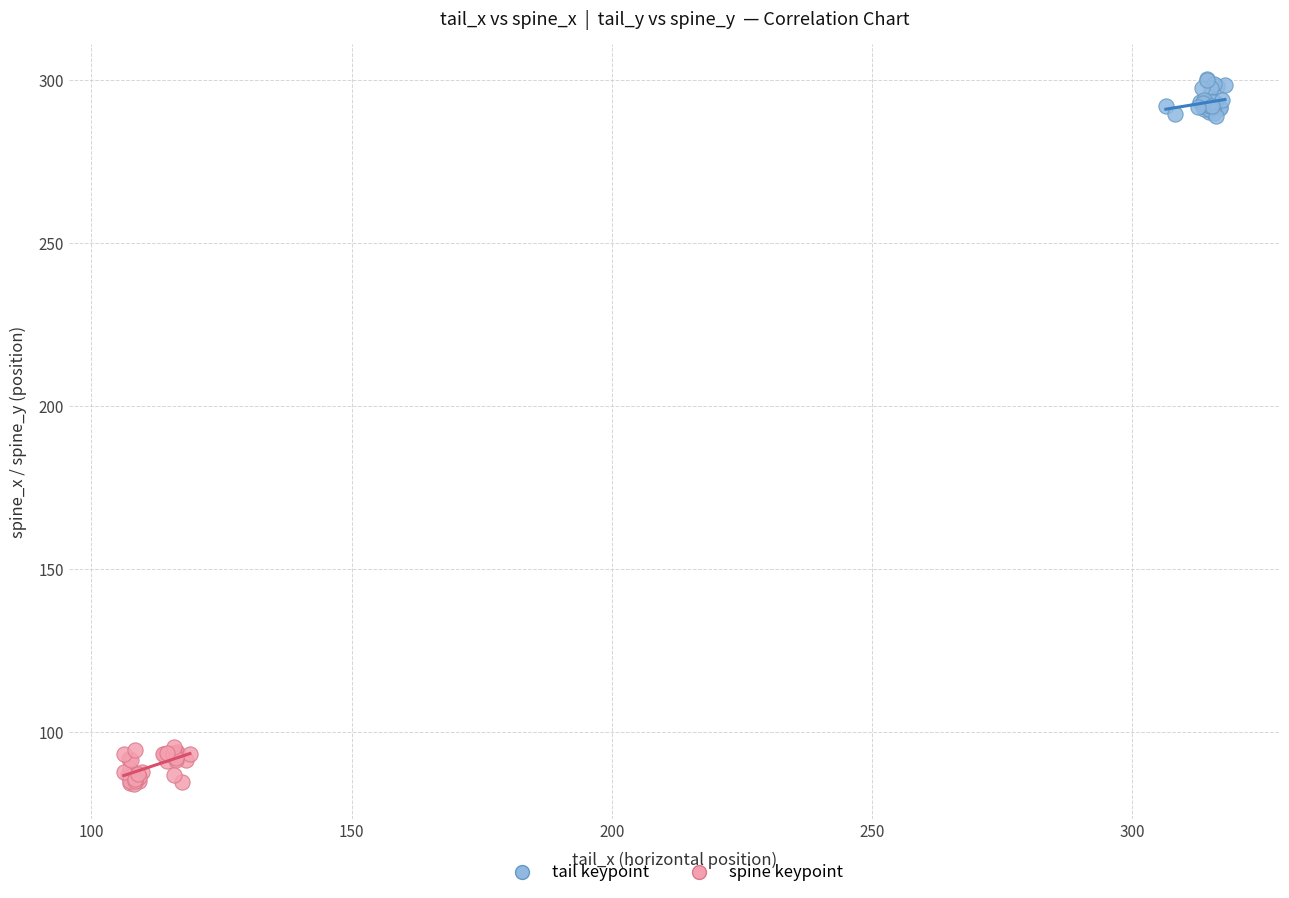

Which series reaches the minimum Y coordinate?

spine keypoint